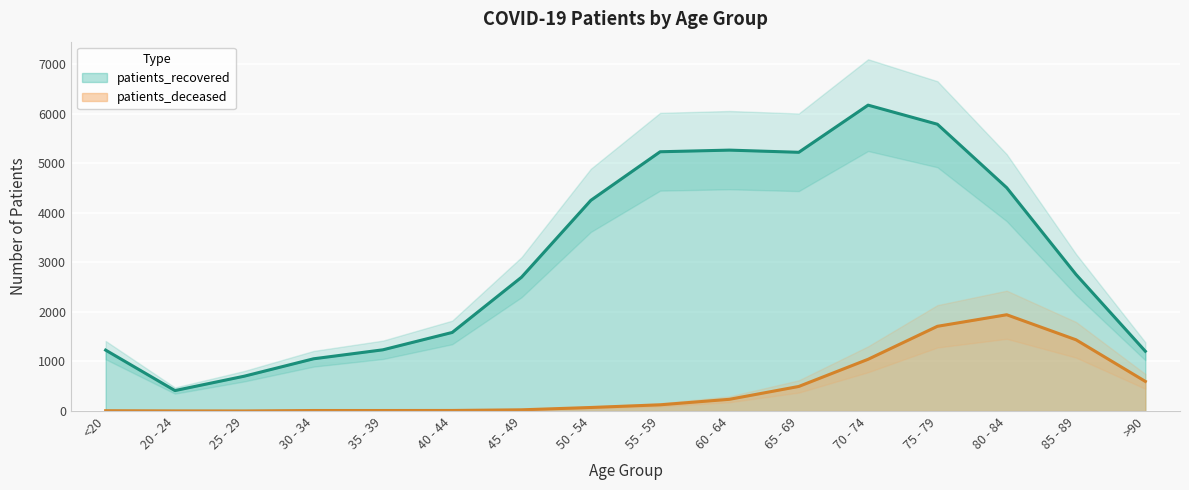

Reading right to left, transcribe all the data shown in this chart.

patients_deceased: 598	1437	1942	1709	1044	496	237	126	72	25	12	11	11	2	3	7
patients_recovered: 1206	2754	4504	5784	6169	5218	5262	5229	4249	2699	1585	1235	1054	703	413	1229